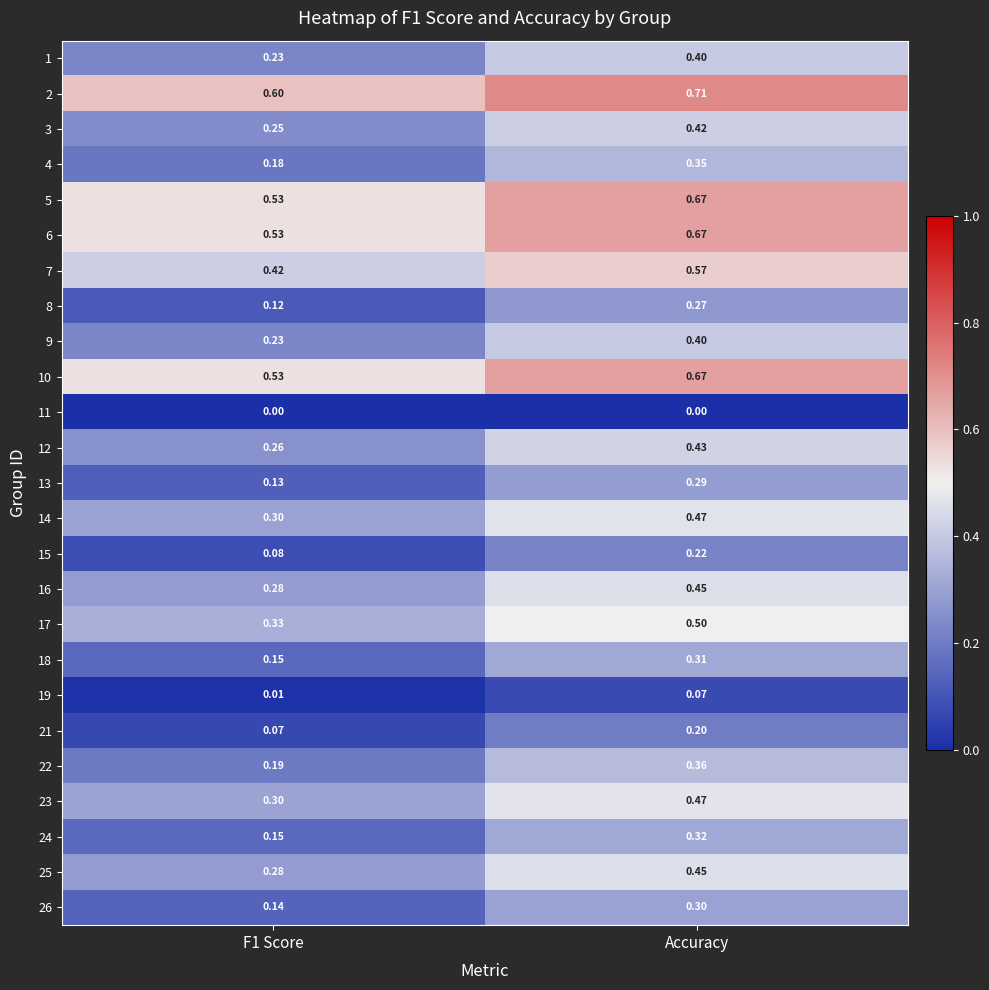

Is the value of 21 at F1 Score greater than the value of 12 at F1 Score?

No